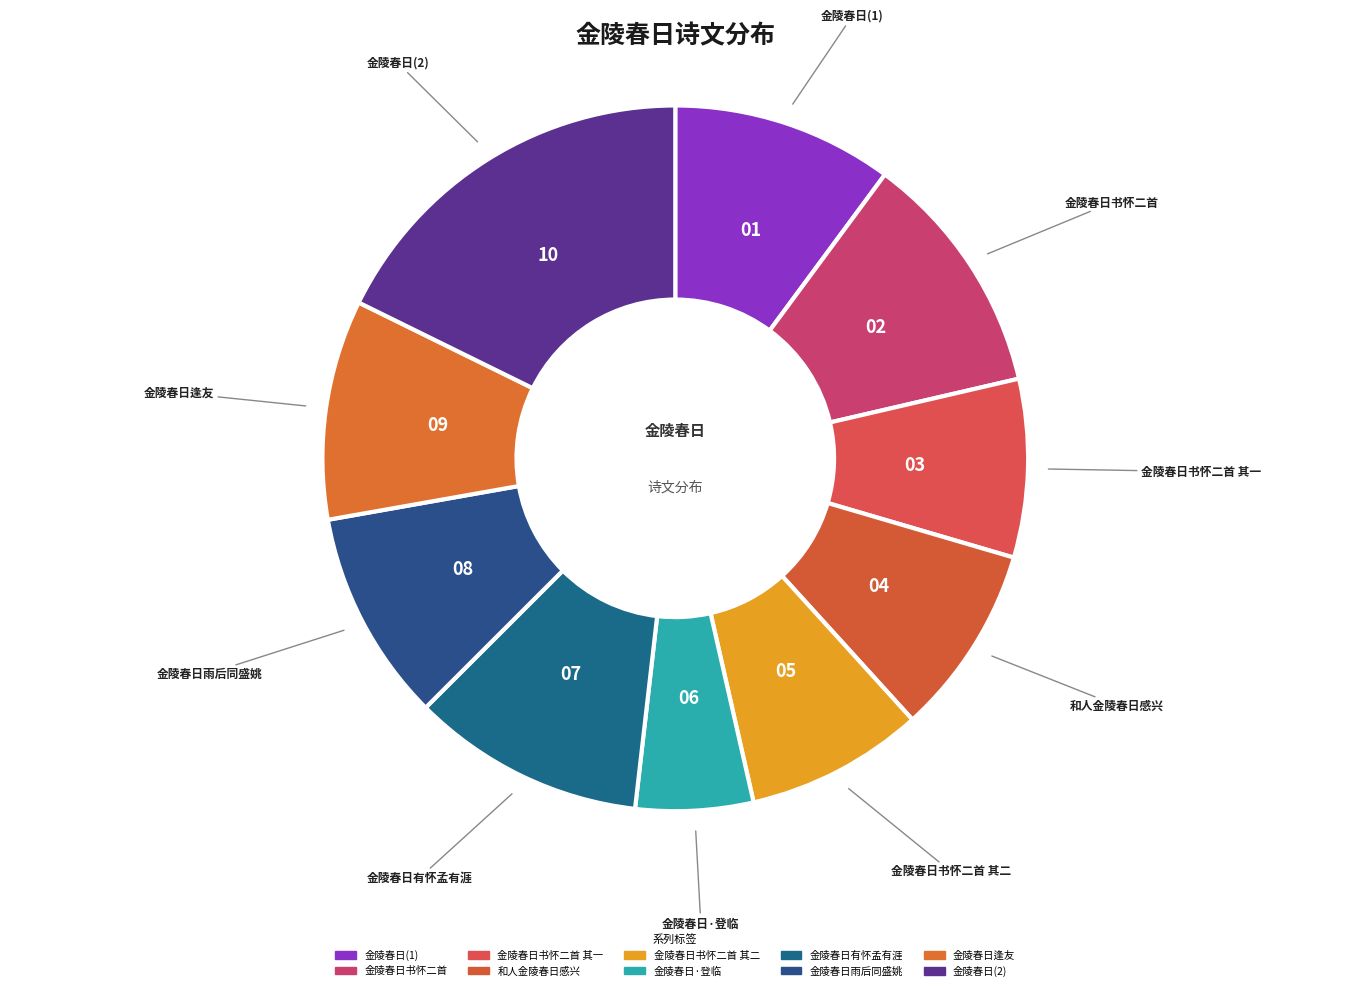

Count the number of slices in the pie.

10